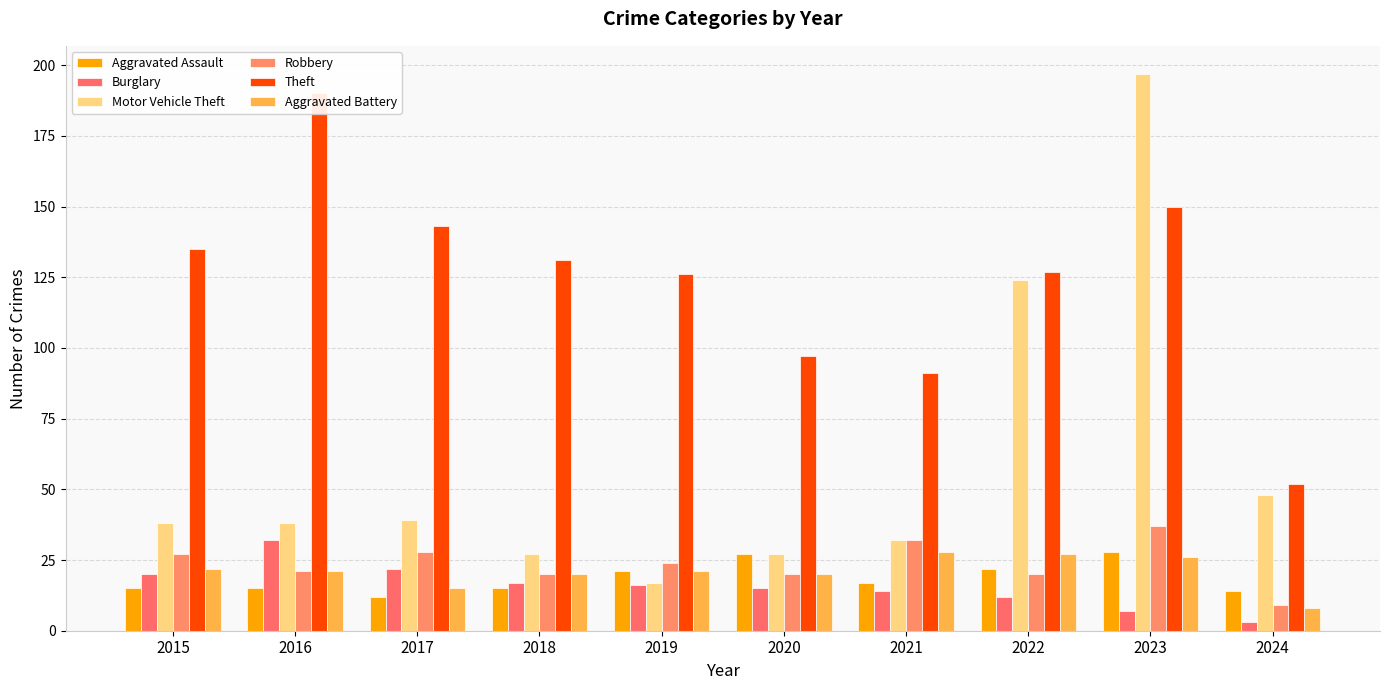

Is it true that Burglary equals 32 at 2016?

True